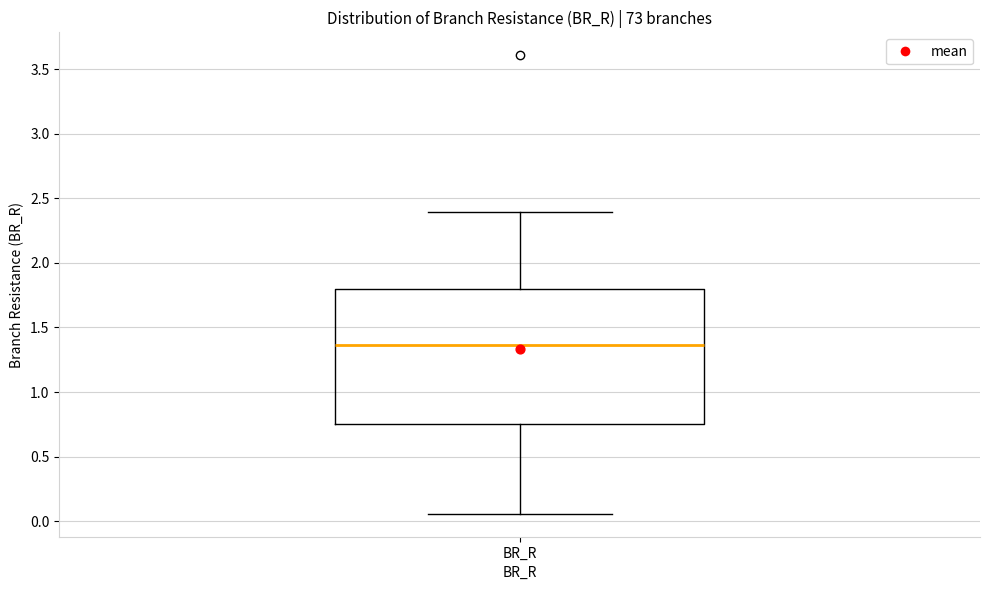

Where does the upper whisker of the box for BR_R end on the y-axis? The values are not printed on the chart, so give them approximately, as read against the axis.

2.40